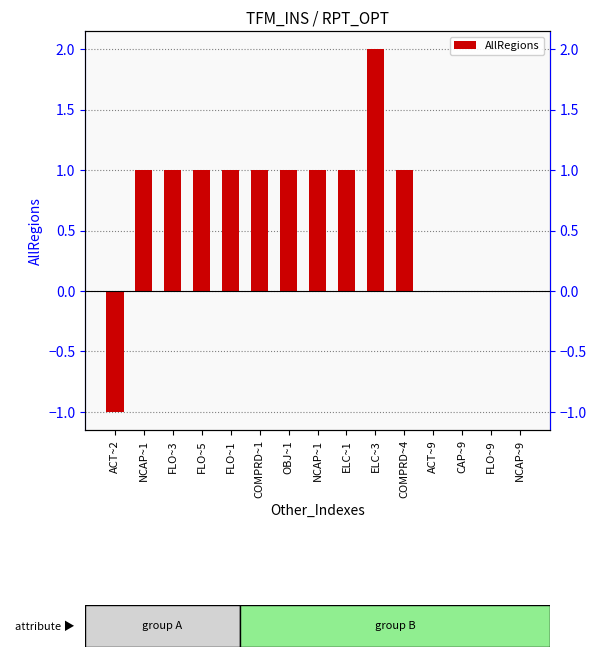

Does the chart contain any negative values?

Yes